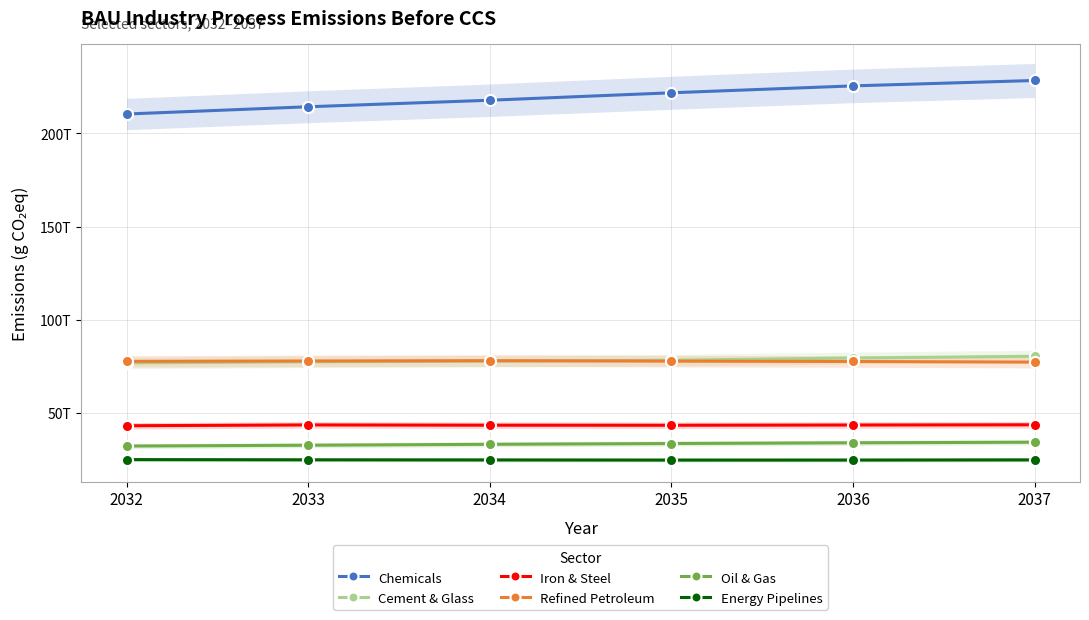

What is the smallest value displayed?

24700000000000